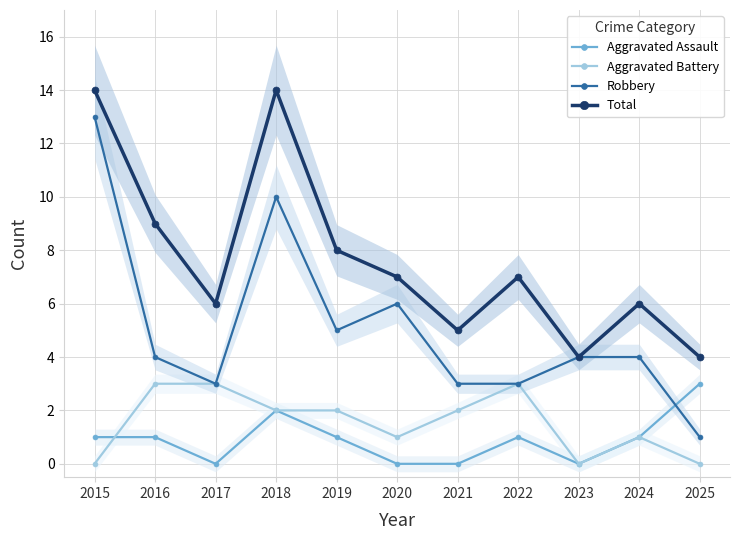

Rank the series by their maximum value, from lowest to highest.

Aggravated Assault, Aggravated Battery, Robbery, Total